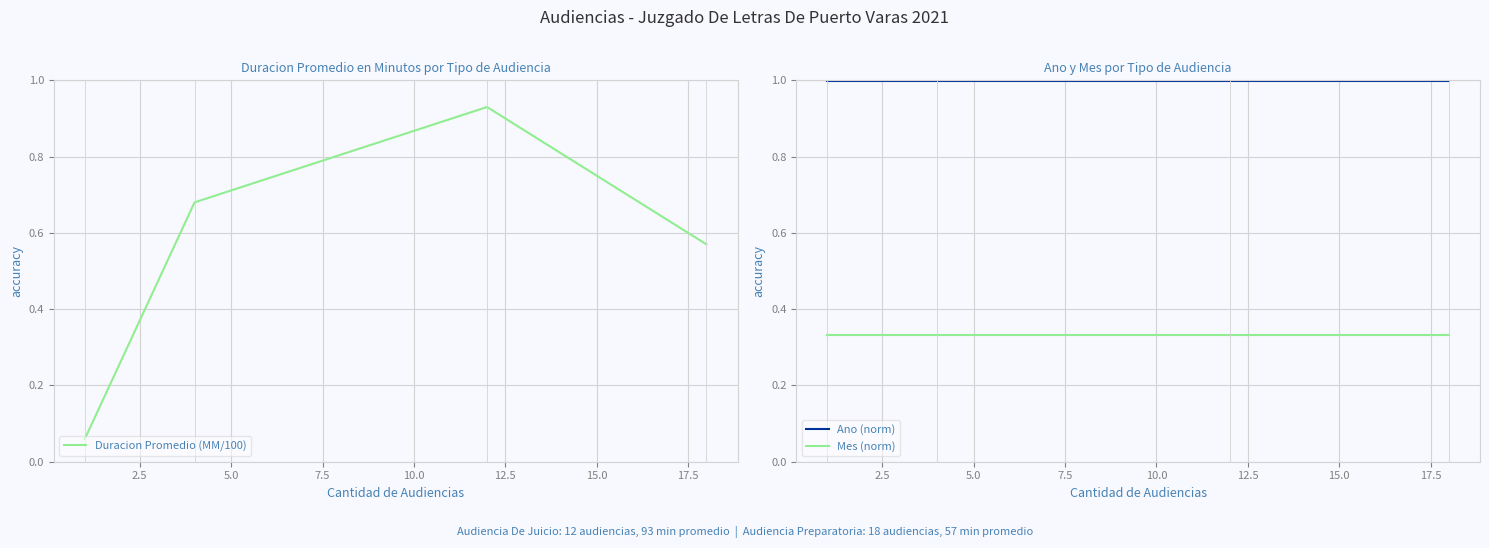

Which series has the largest total across all categories?

Ano (norm)